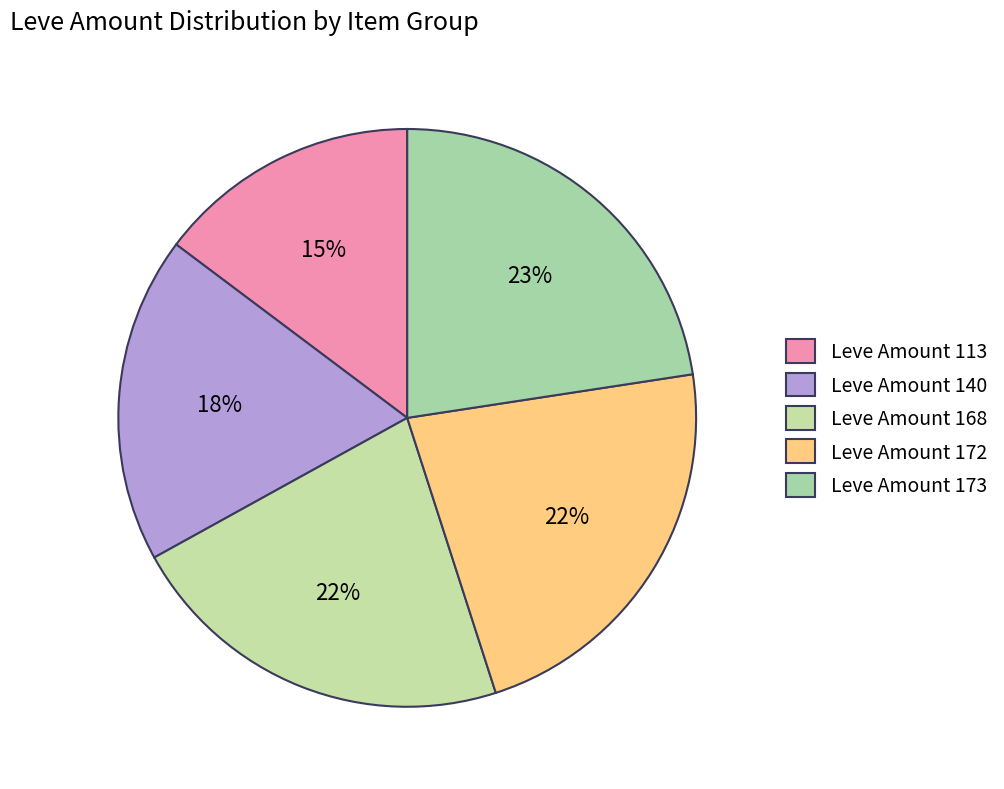

What percentage is NOT represented by Leve Amount 168?

78.1%